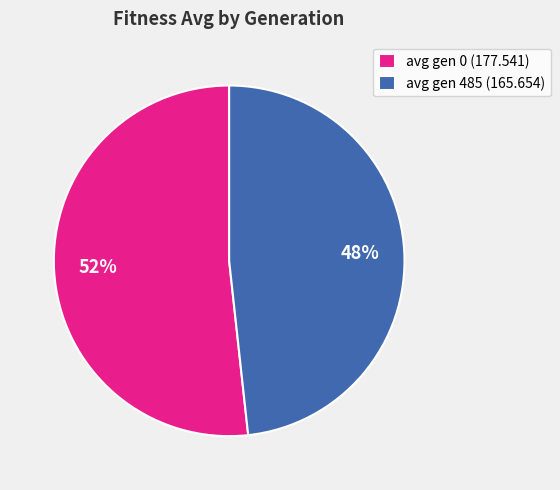

Does avg gen 0 (177.541) represent more than half of the total?

Yes